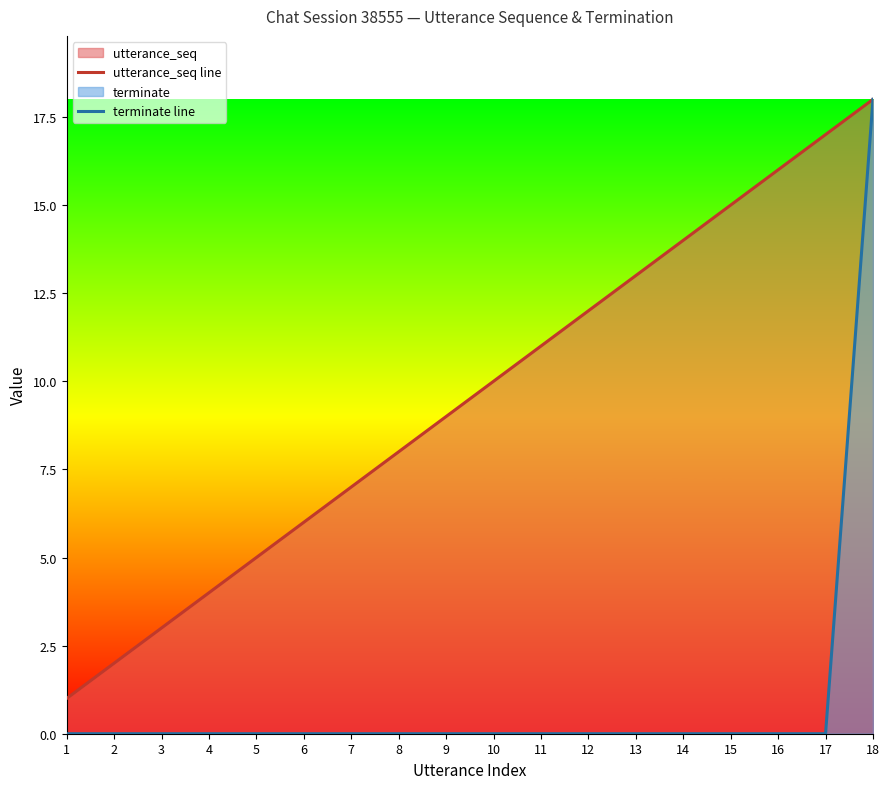

Which series changed the most between 3 and 9?

utterance_seq line